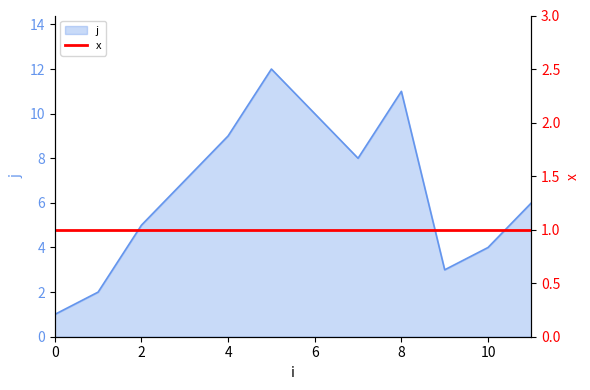

Where is the data nearest to the value 6?

11